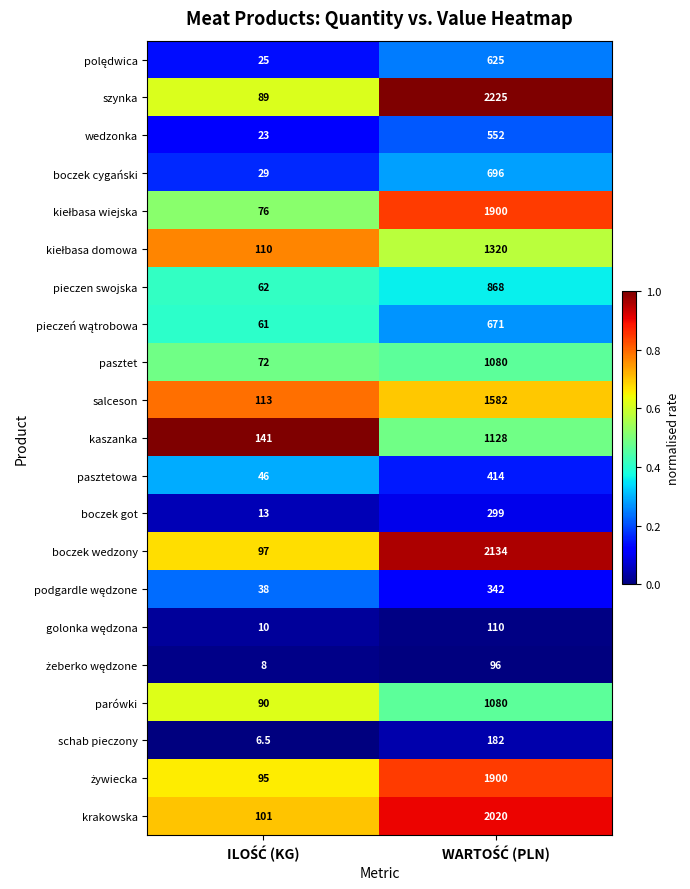

Which series has the largest total across all categories?

szynka